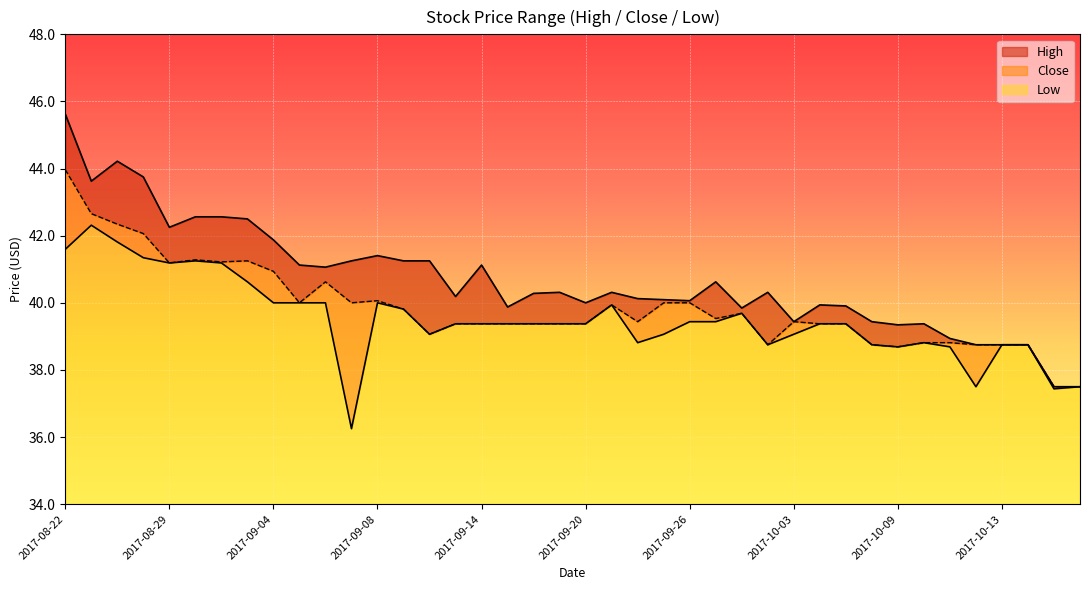

At which label does Close reach its peak?

2017-08-22